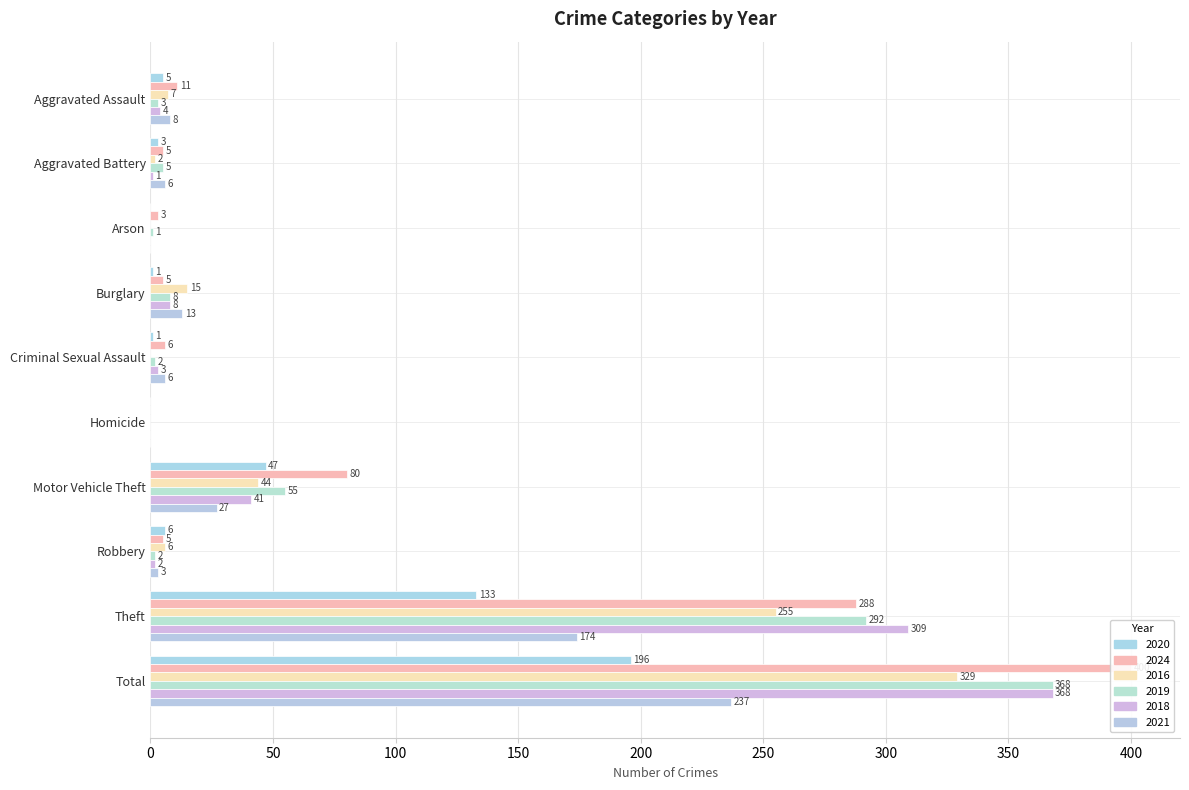

What is the difference between the maximum and second lowest values in the 2024 series?

397